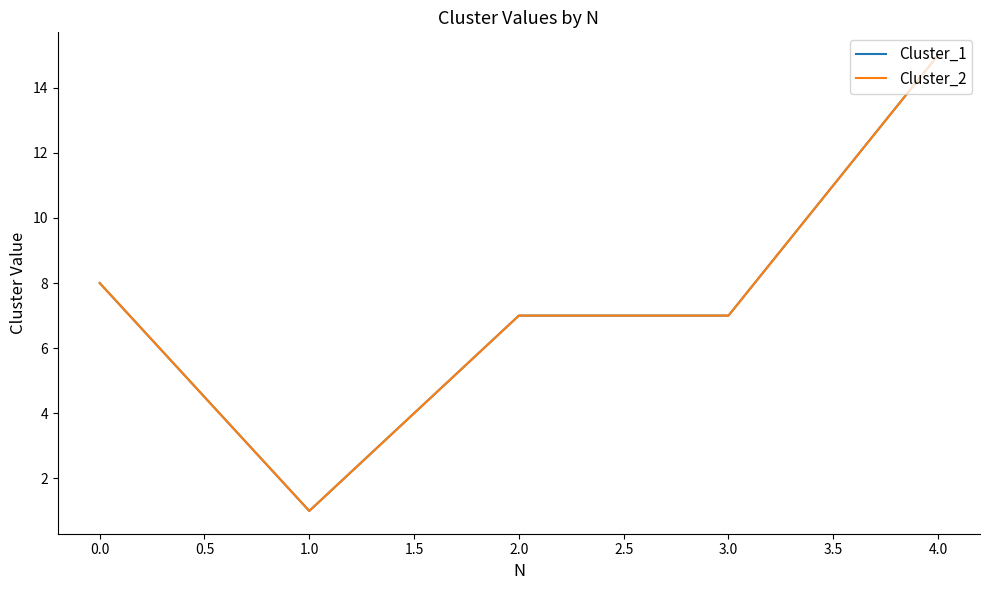

What is the average value of the Cluster_1 series?

8